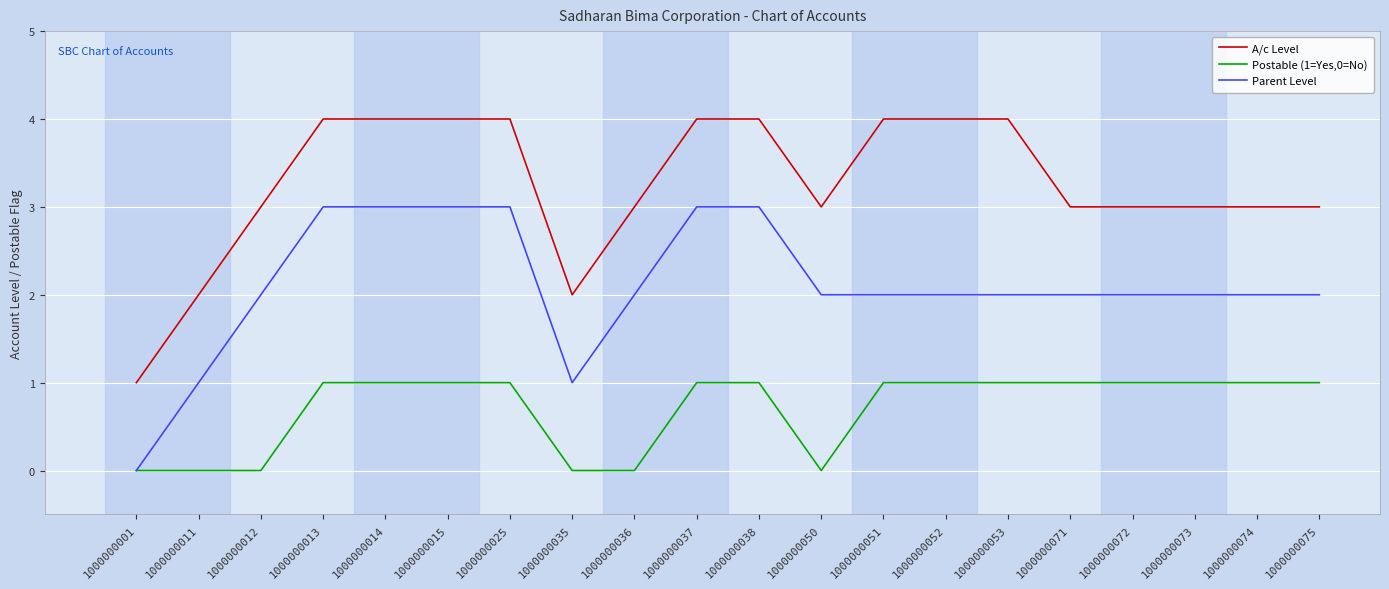

Rank the series at 1000000074 from lowest to highest value.

Postable (1=Yes,0=No), Parent Level, A/c Level